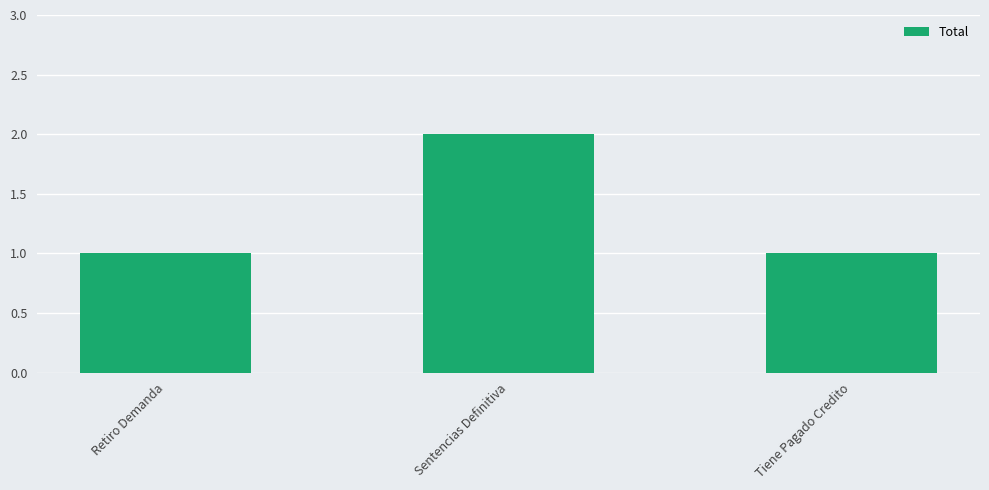

What is the change in value from Sentencias Definitiva to Tiene Pagado Credito?

-1